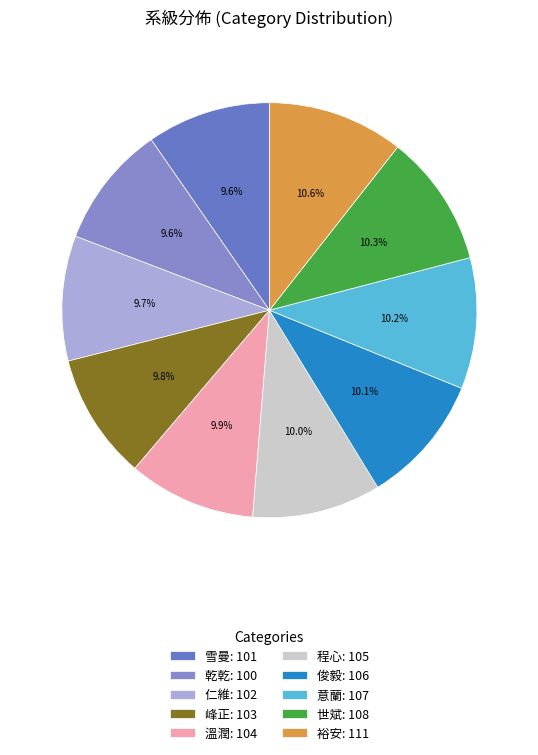

Does 裕安 represent more than half of the total?

No